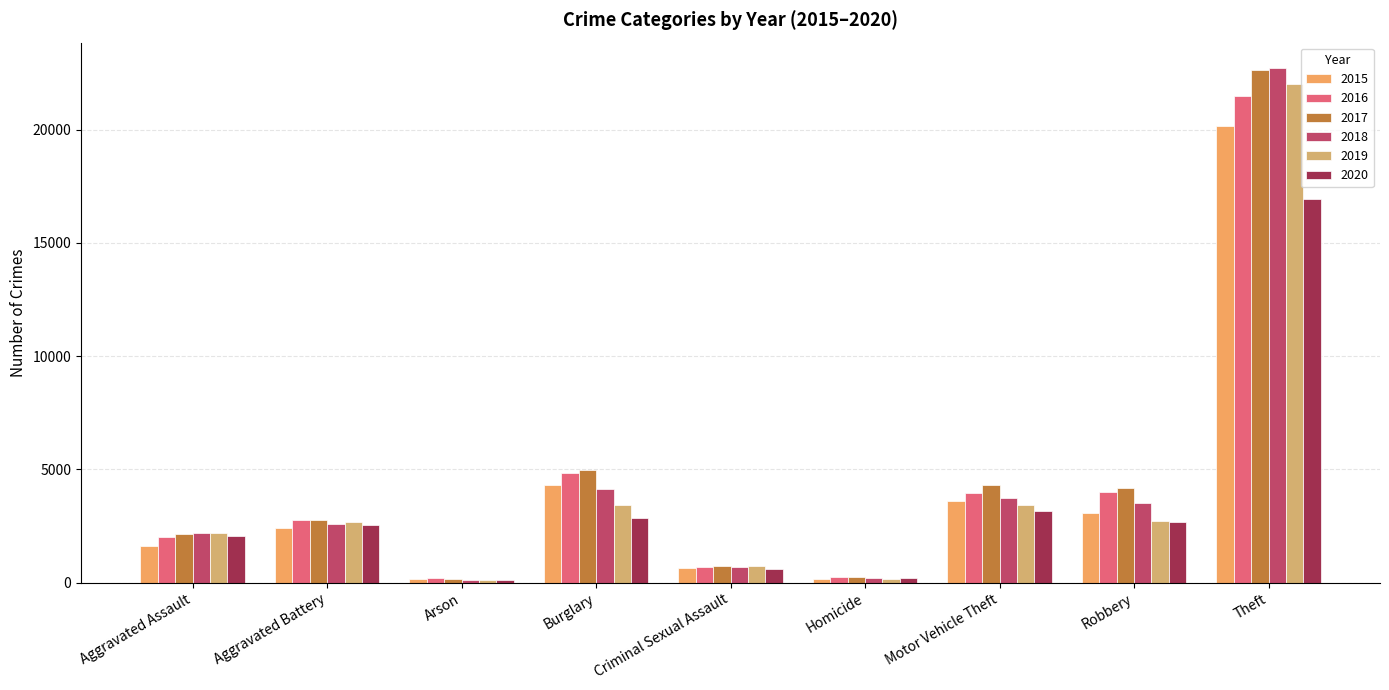

What is the sum of all 2015 values?

36043